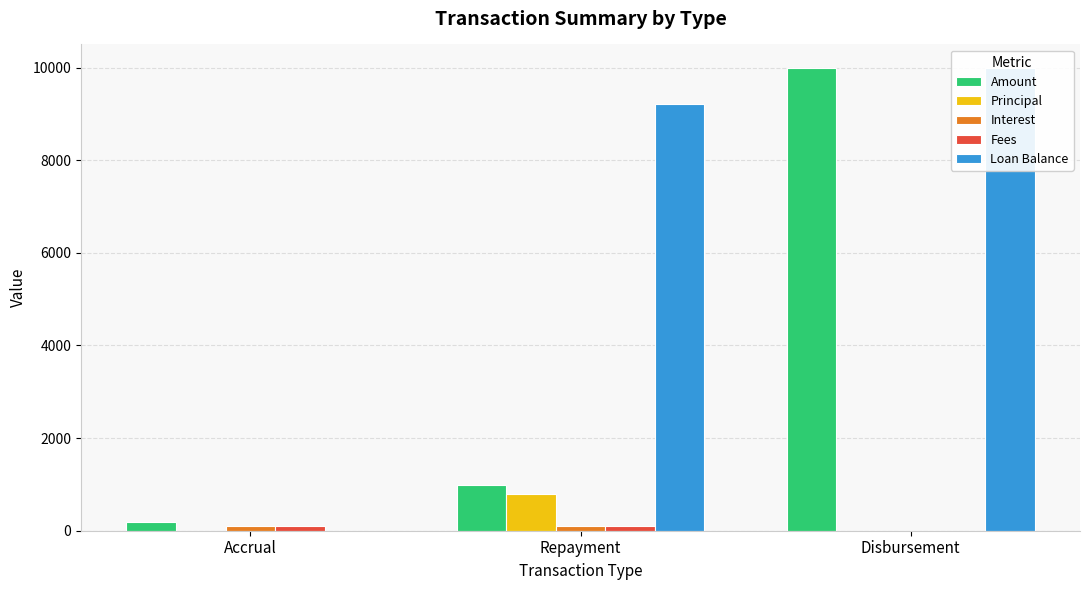

Does the chart contain stacked bars?

No